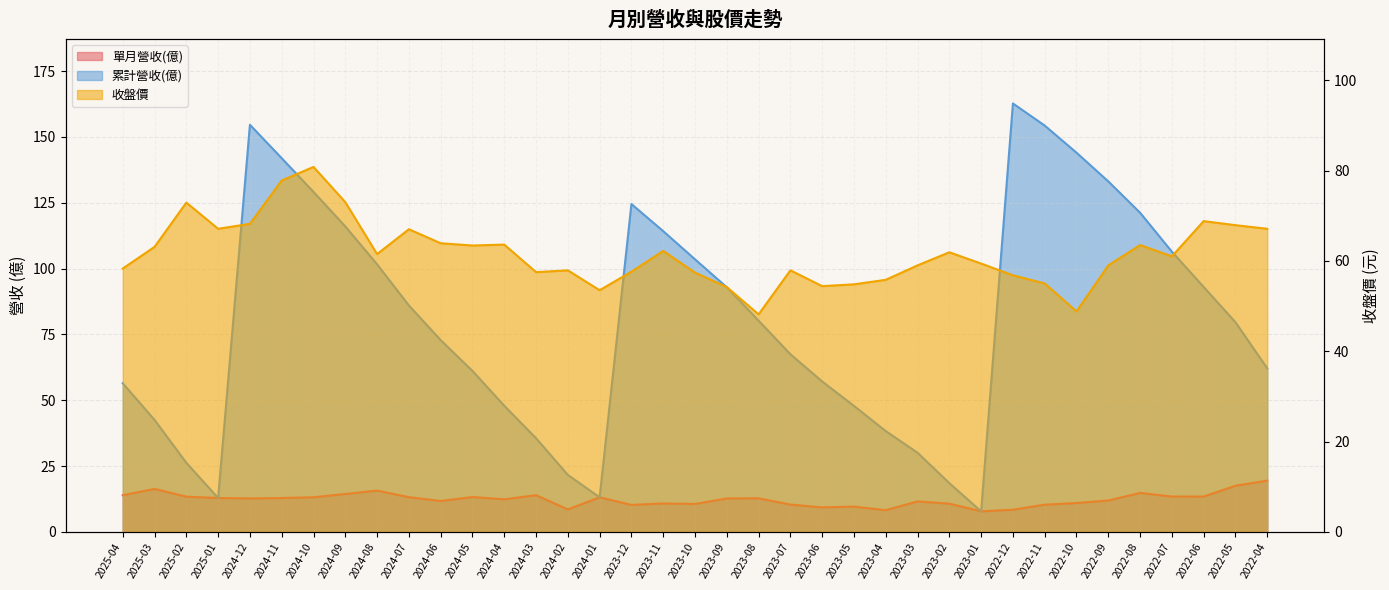

Where is 單月營收(億) nearest to the value 13?

2024-01